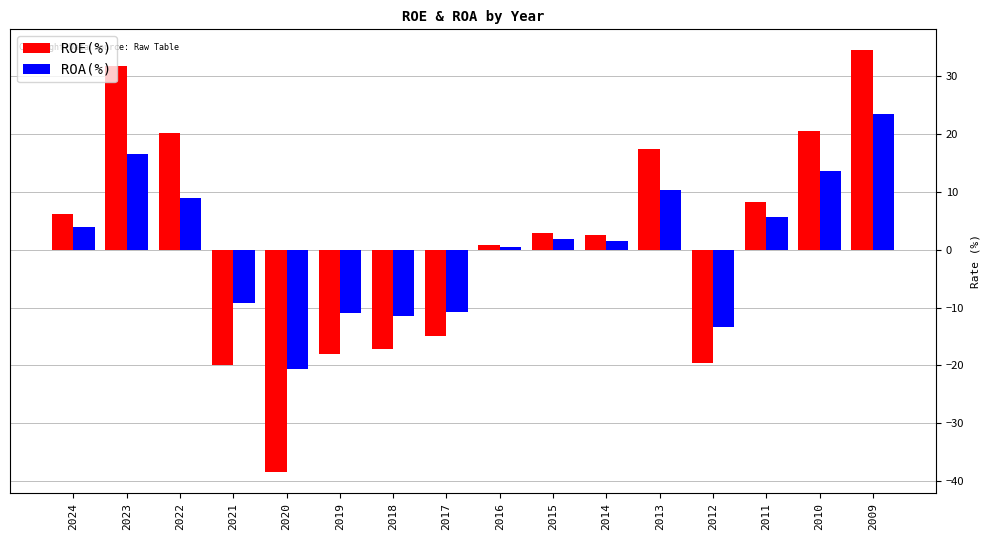

Which category has the lowest value in the ROA(%) series?

2020